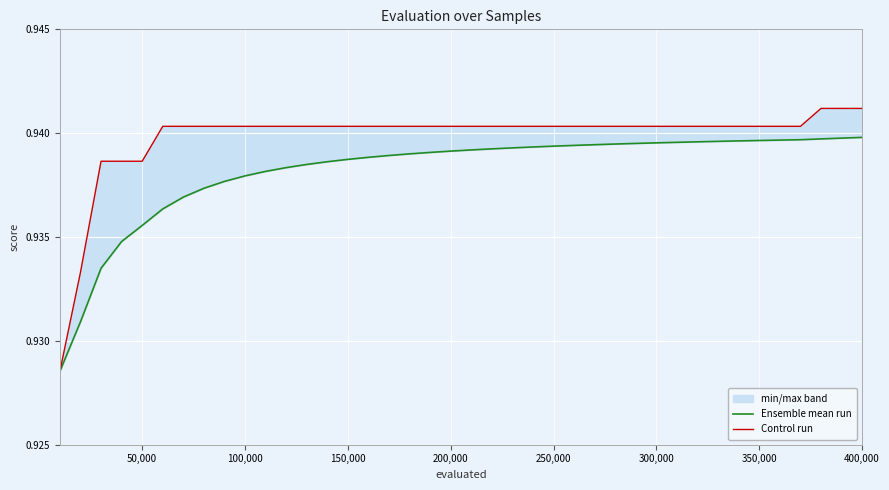

Reading left to right, what are all the values shown in this chart?

Ensemble mean run: 0.9	0.9	0.9	0.9	0.9	0.9	0.9	0.9	0.9	0.9	0.9	0.9	0.9	0.9	0.9	0.9	0.9	0.9	0.9	0.9	0.9	0.9	0.9	0.9	0.9	0.9	0.9	0.9	0.9	0.9	0.9	0.9	0.9	0.9	0.9	0.9	0.9	0.9	0.9	0.9
Control run: 0.9	0.9	0.9	0.9	0.9	0.9	0.9	0.9	0.9	0.9	0.9	0.9	0.9	0.9	0.9	0.9	0.9	0.9	0.9	0.9	0.9	0.9	0.9	0.9	0.9	0.9	0.9	0.9	0.9	0.9	0.9	0.9	0.9	0.9	0.9	0.9	0.9	0.9	0.9	0.9